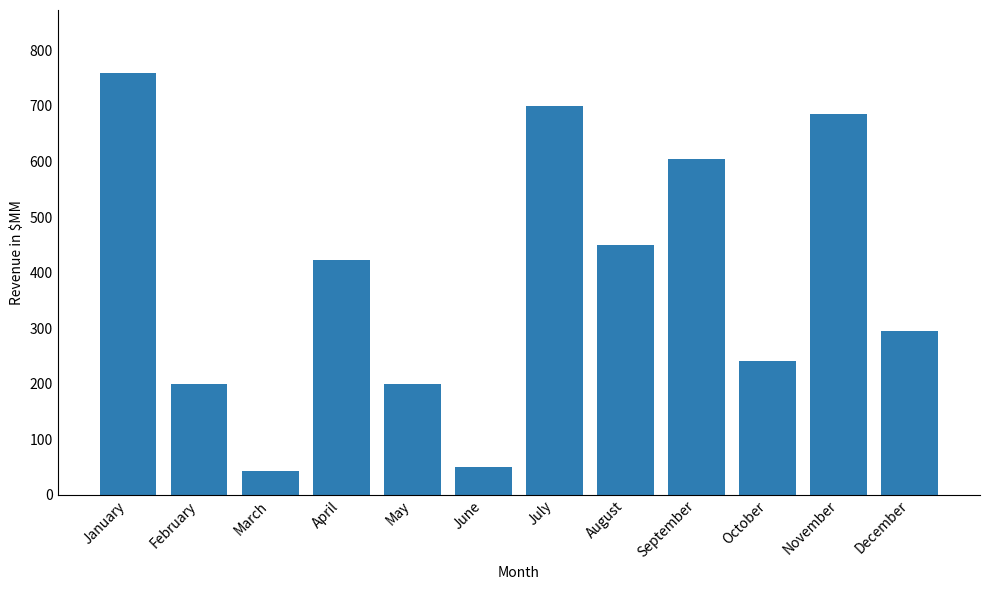

Reading left to right, what are all the values shown in this chart?

January=759	February=200	March=42	April=423	May=200	June=50	July=700	August=450	September=605	October=240	November=685	December=295